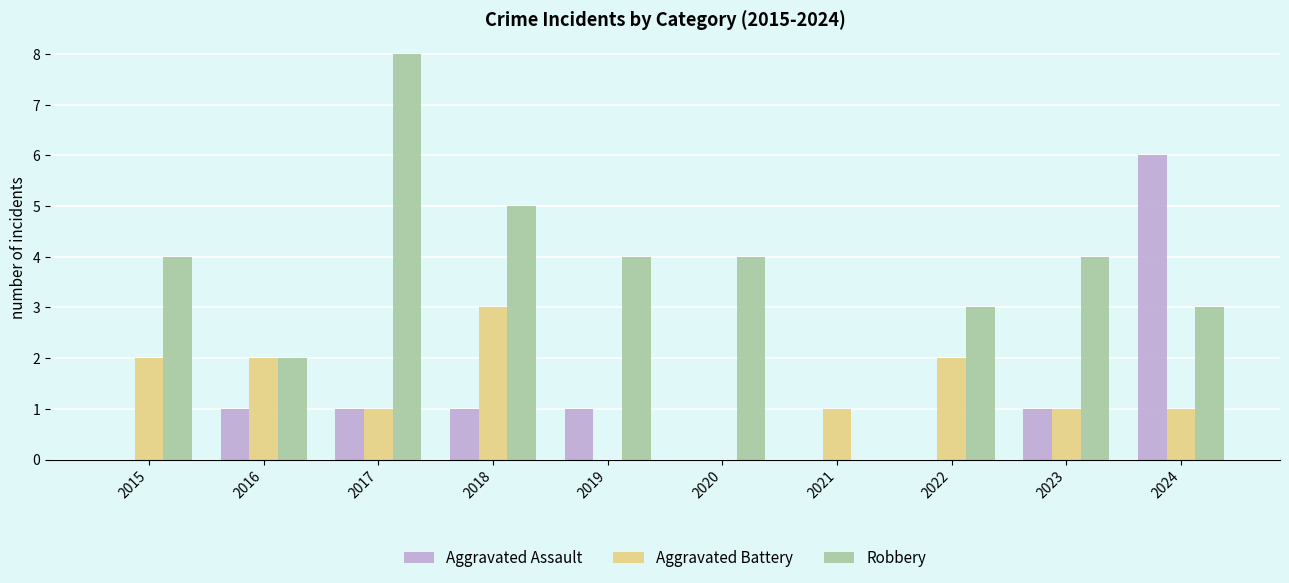

The value of Aggravated Assault at 2015 is 0. True or false?

True